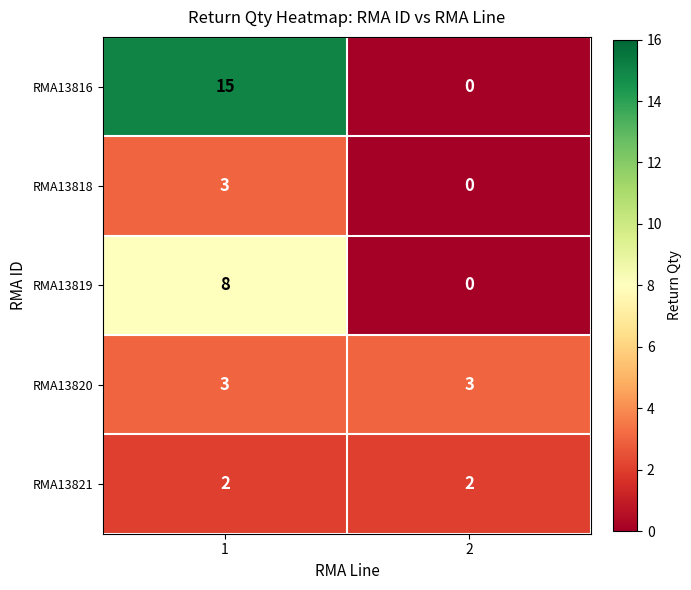

Which series has the widest spread of values?

RMA13816